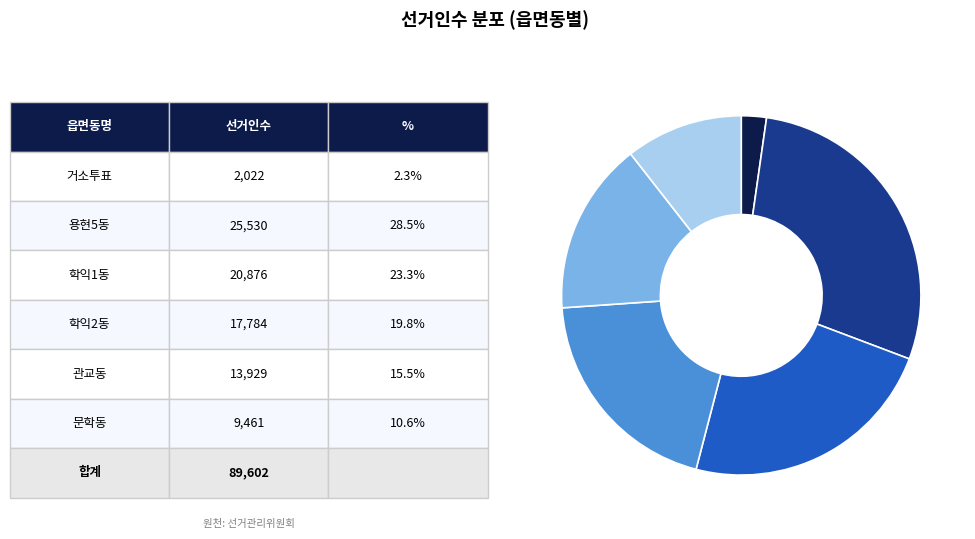

Is there any slice that represents more than half of the pie?

No